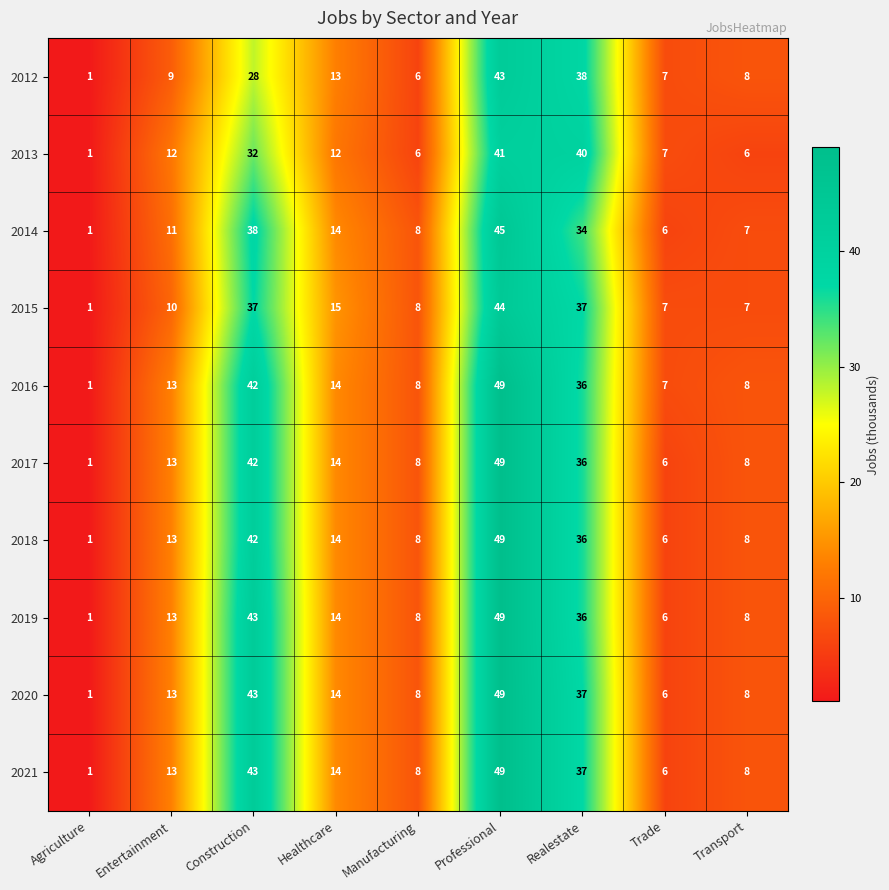

What is the approximate value of 2014 at Construction?

38